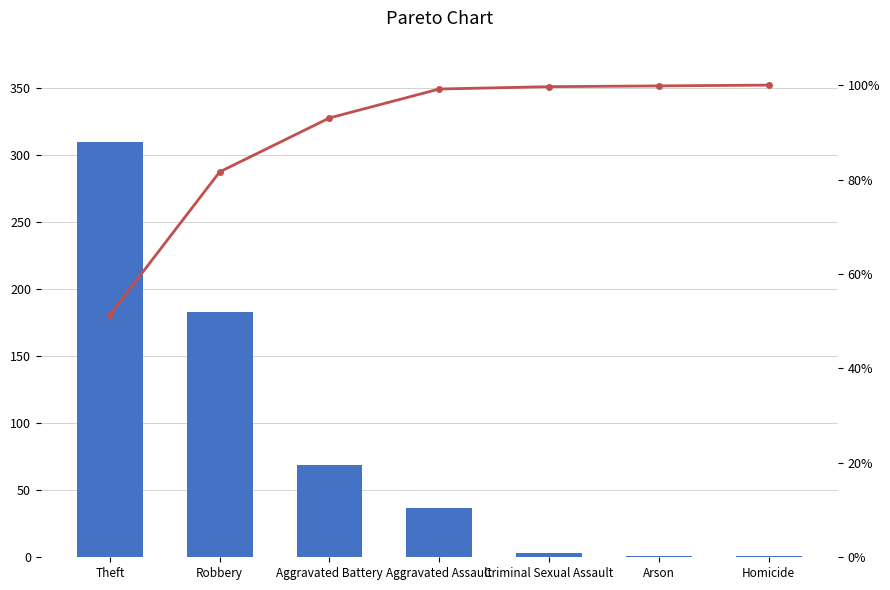

Which label corresponds to the smallest value in the chart?

Arson